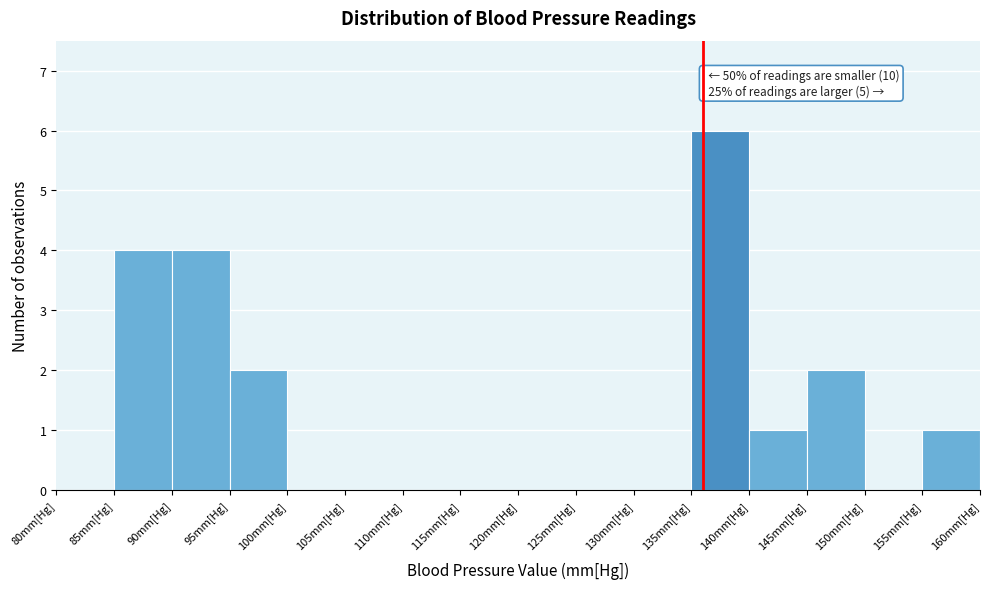

Over which range of the x-axis is the bar tallest?

135 to 140